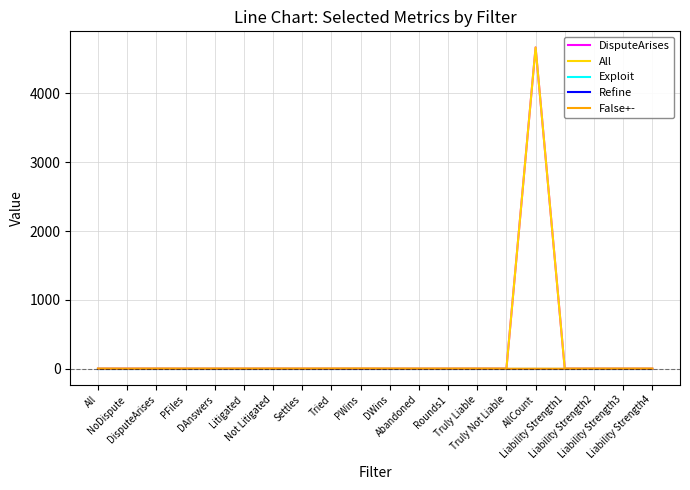

What is the difference between the maximum and minimum values in the False+- series?

2.5